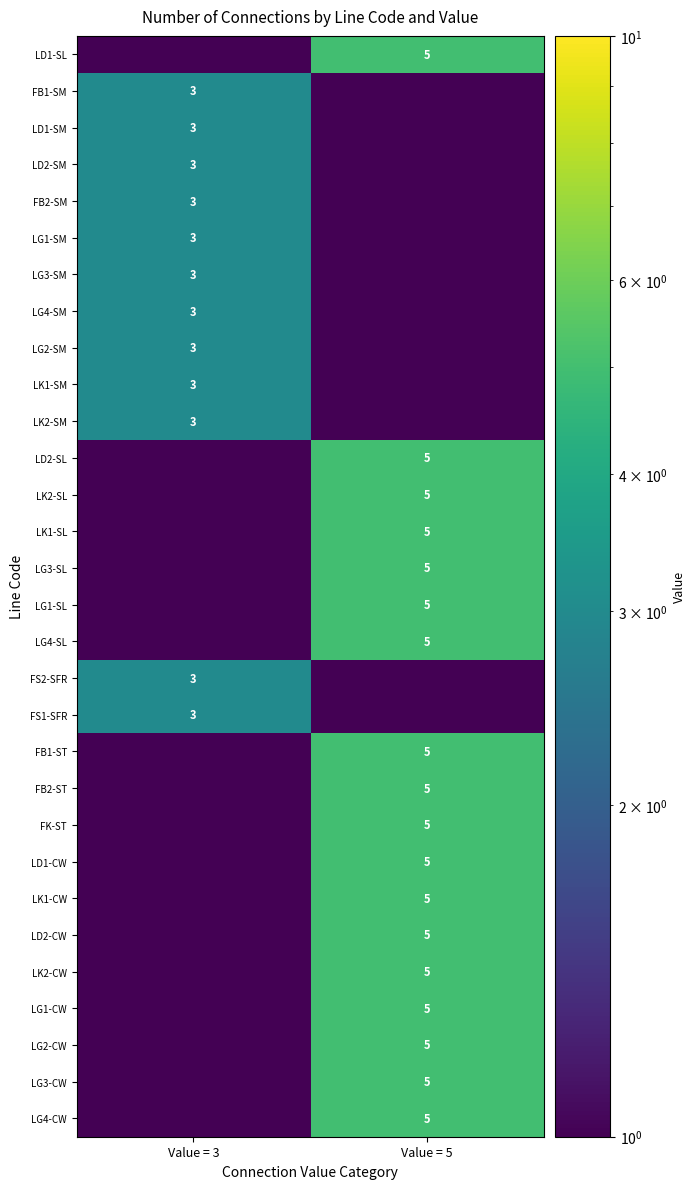

Is the value of LG4-SM at Value = 3 greater than the value of LD2-CW at Value = 5?

No